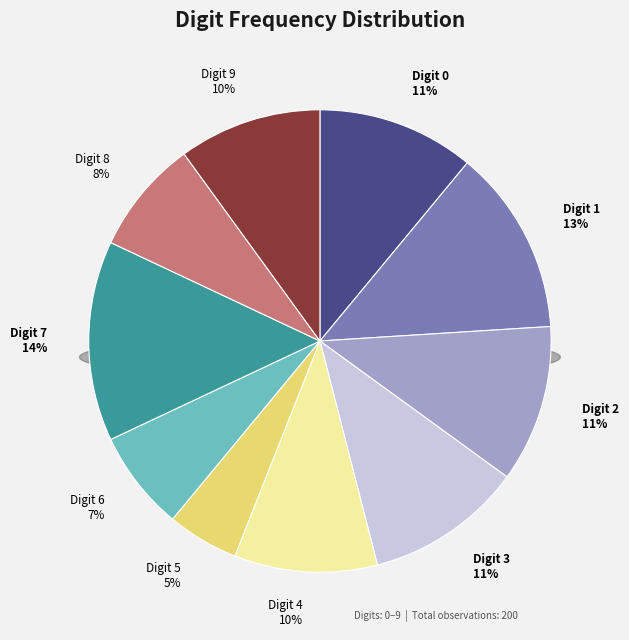

Is it true that 0 is 24% of the pie?

False